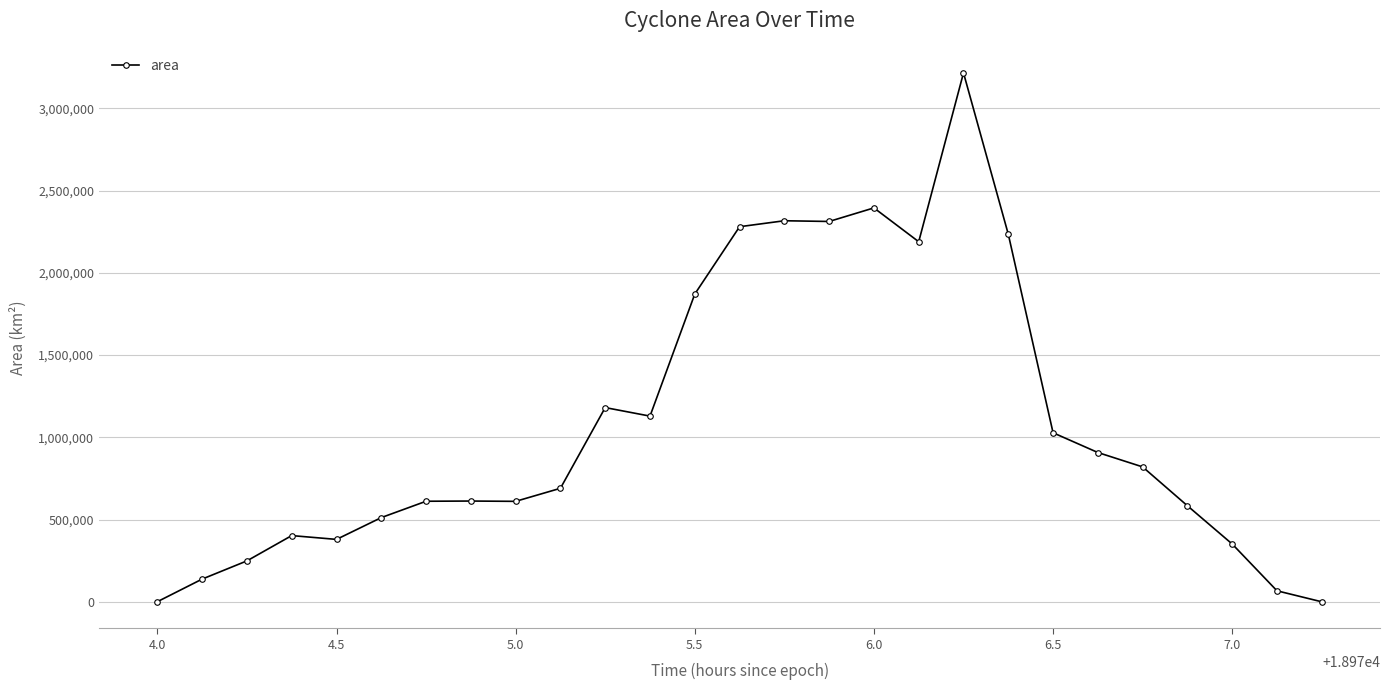

True or false: the data has more than 1 interior local peaks.

True